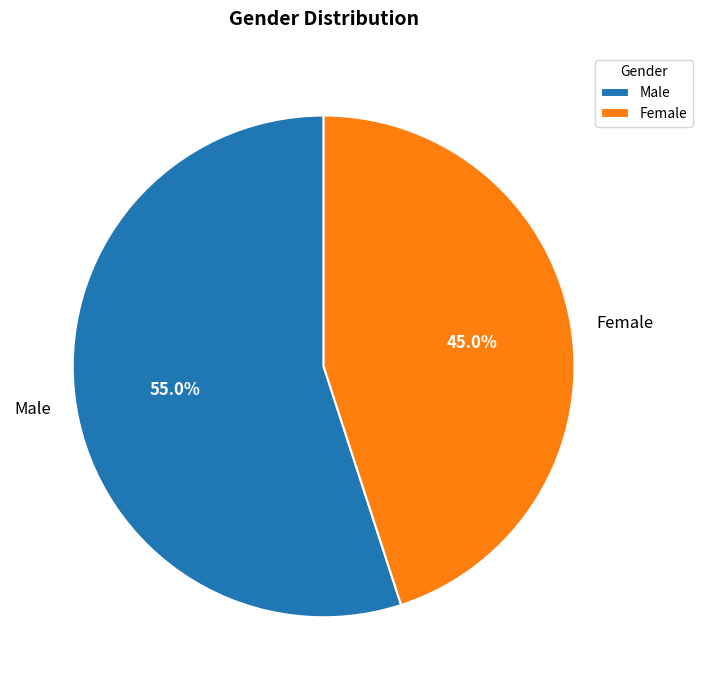

To the nearest percent, what is the average slice percentage?

50%